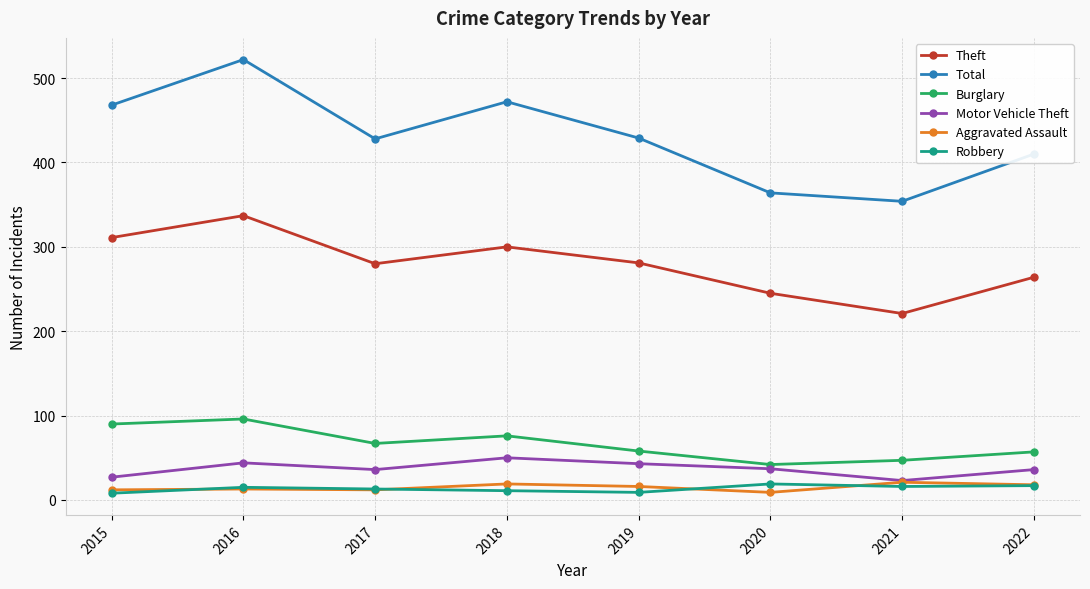

What is the minimum value for Burglary?

42